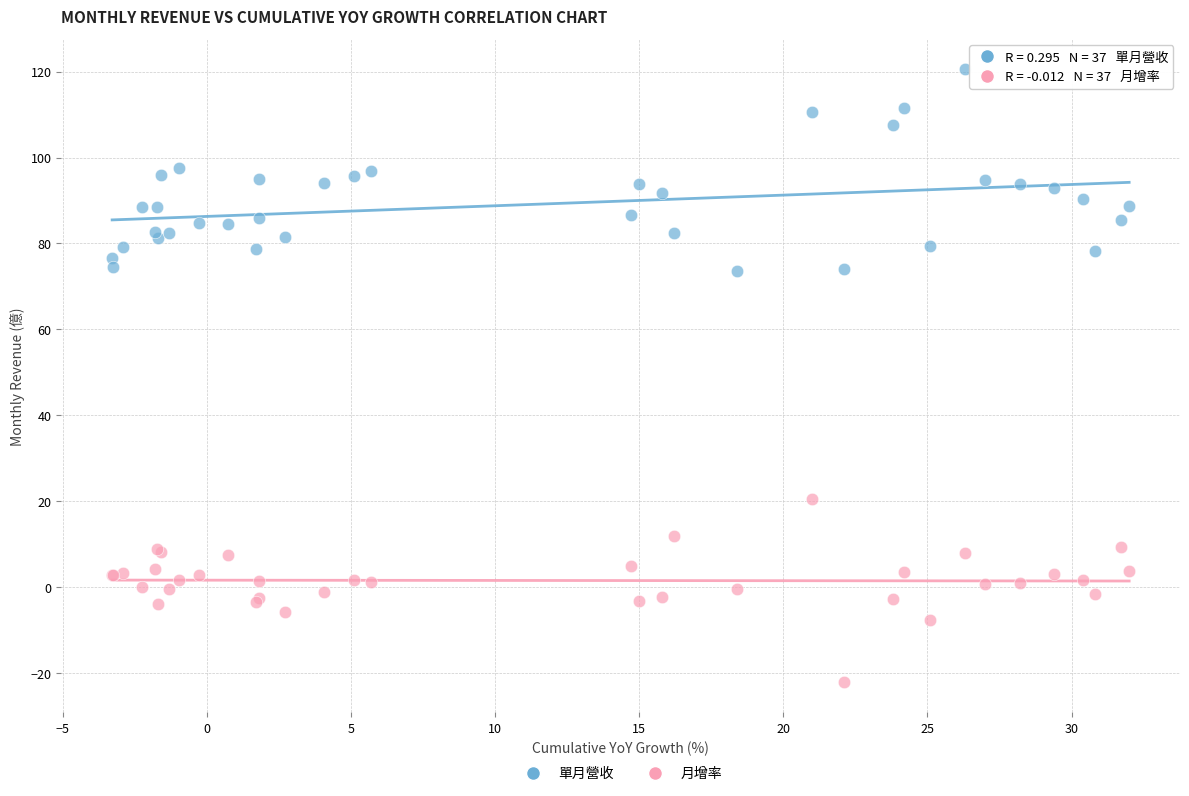

What are all the series names shown in the legend?

單月營收, 月增率